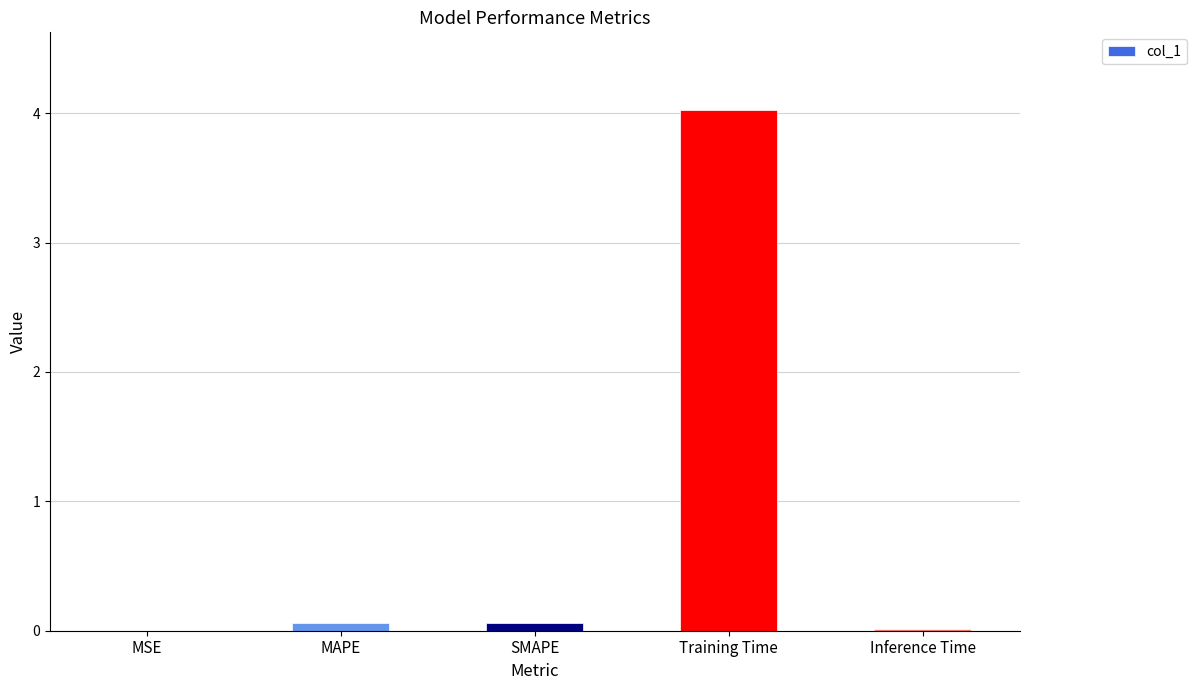

What is the greatest value displayed?

4.0